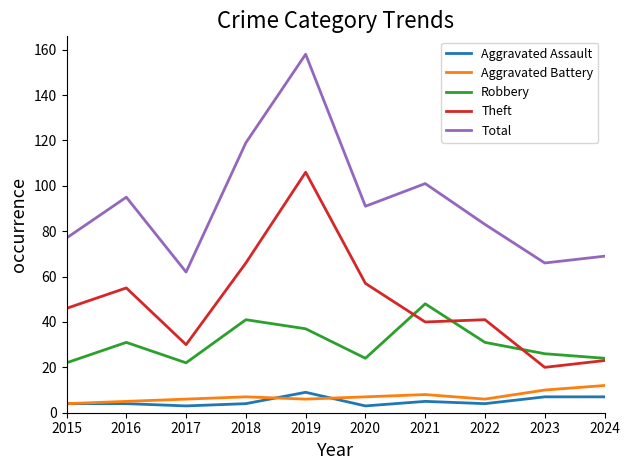

What is the greatest value displayed?

158